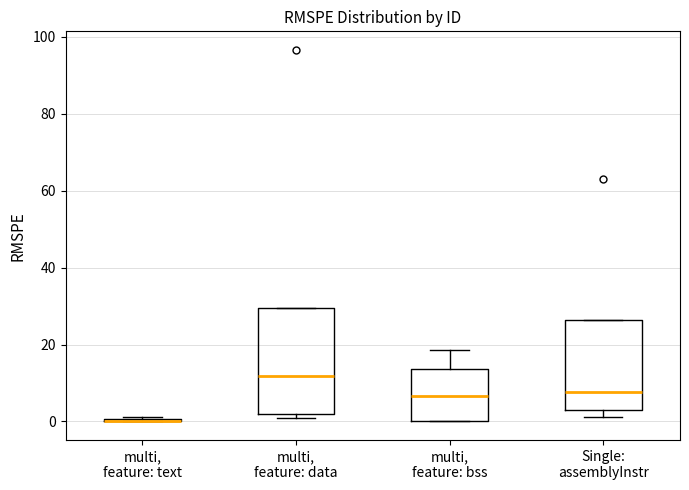

Where is the upper edge of the box for multi, feature: data on the y-axis? The values are not printed on the chart, so give them approximately, as read against the axis.

30